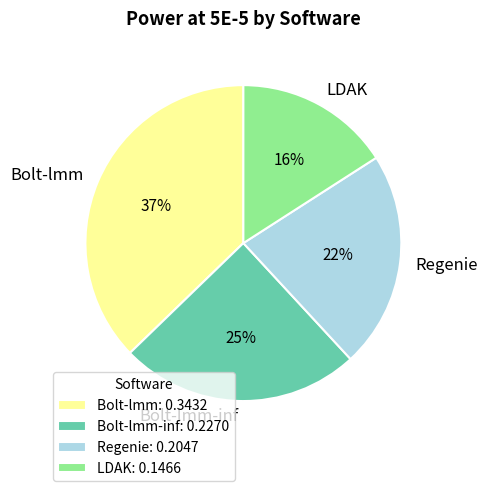

To the nearest percent, what is the difference between the largest and smallest slice percentages?

21%